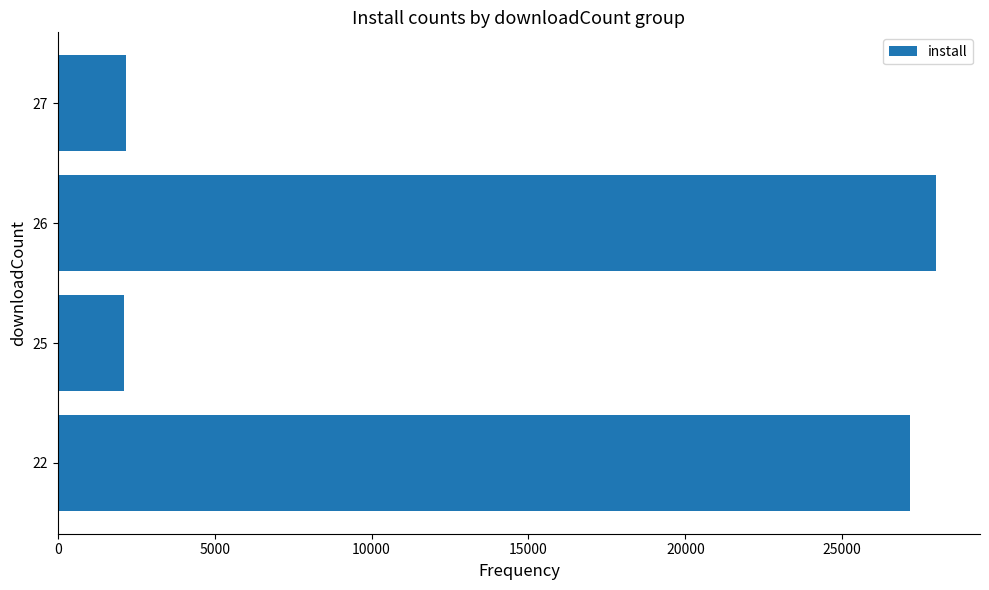

What is the maximum value shown in the chart?

27989